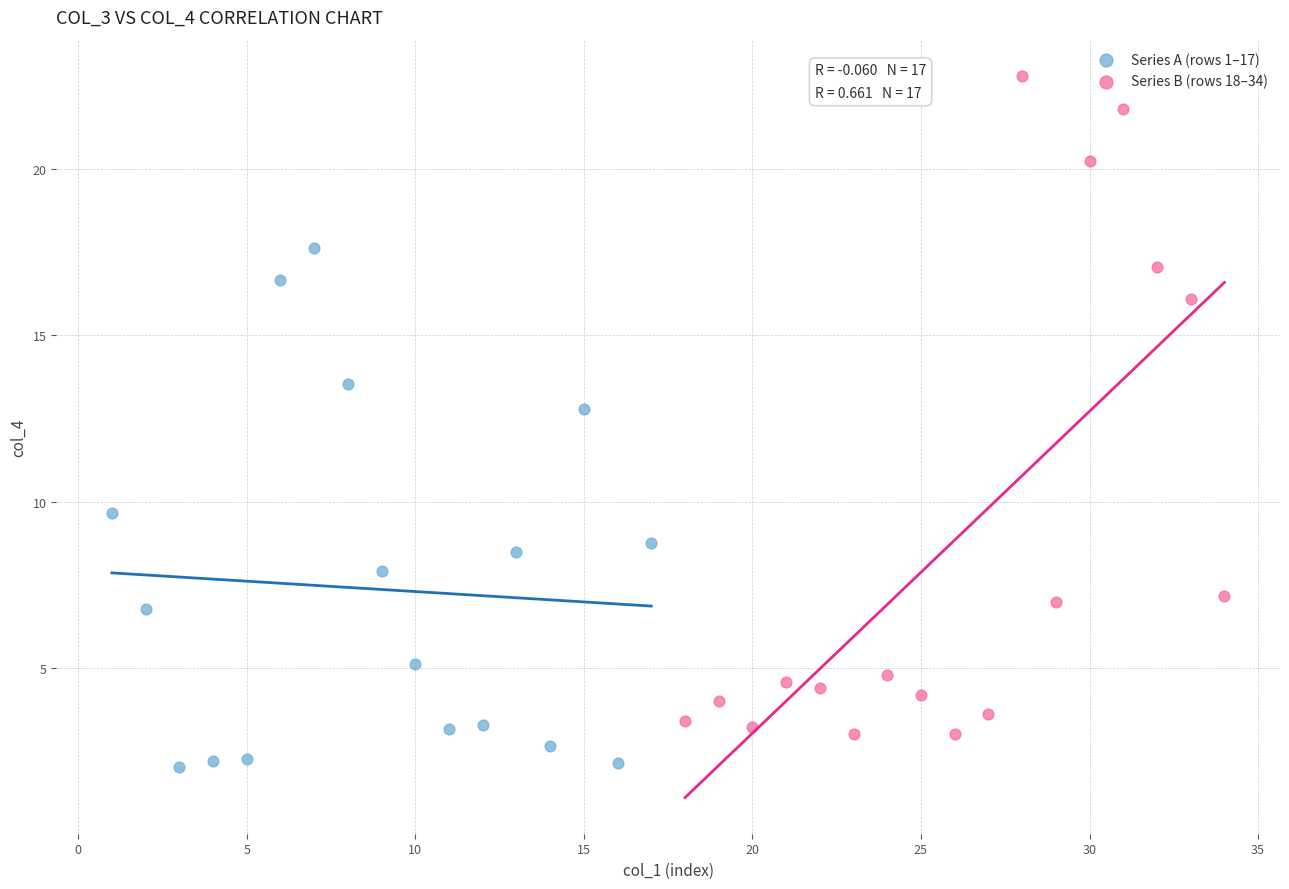

Which series reaches the maximum Y coordinate?

Series B (rows 18–34)